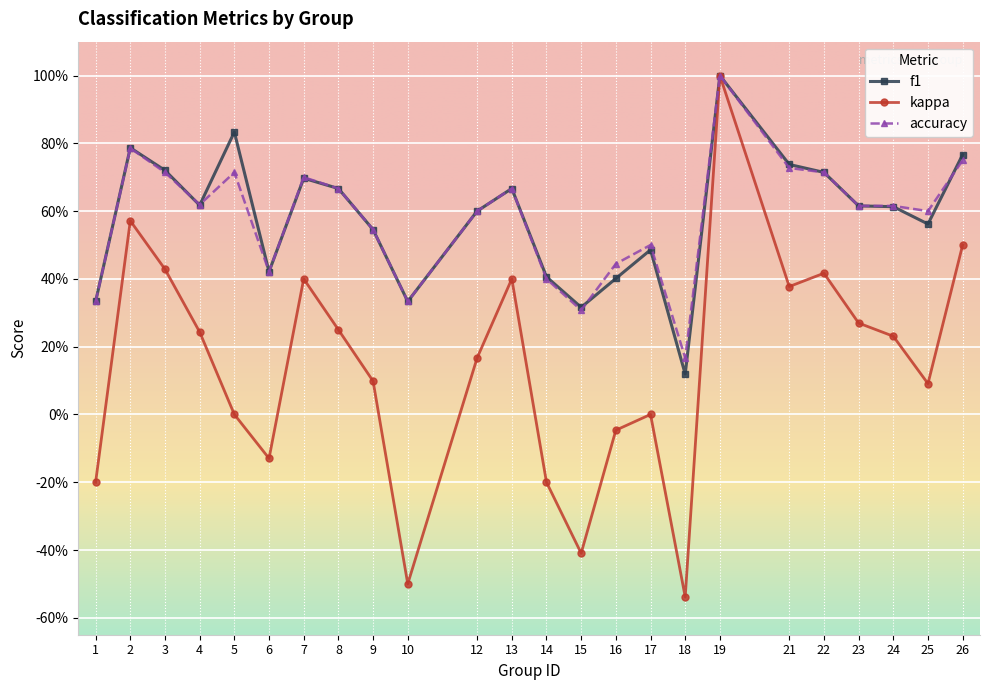

Does the chart have visible grid lines?

Yes